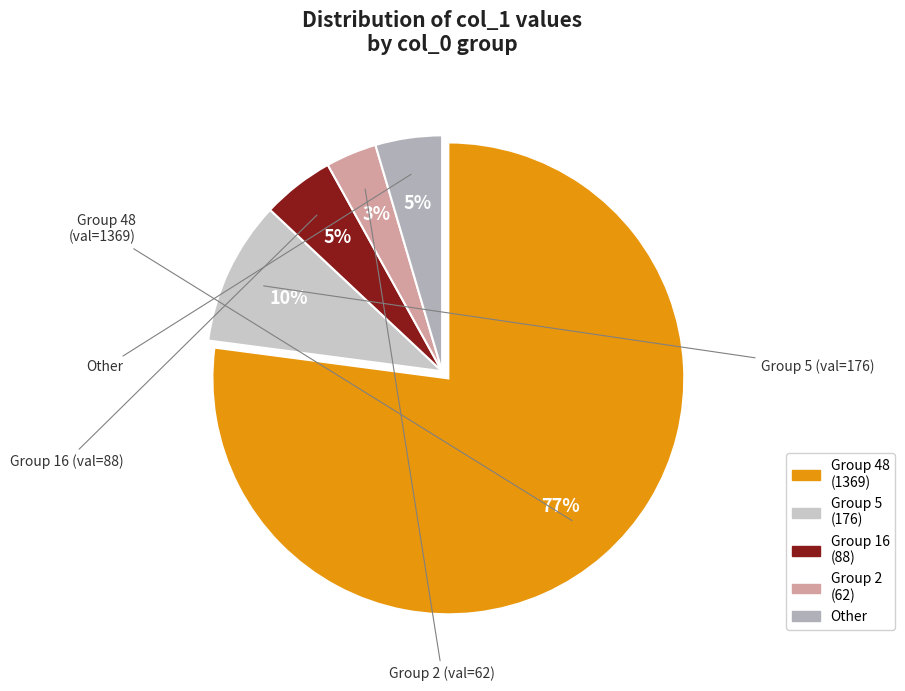

Which slice is the largest?

48